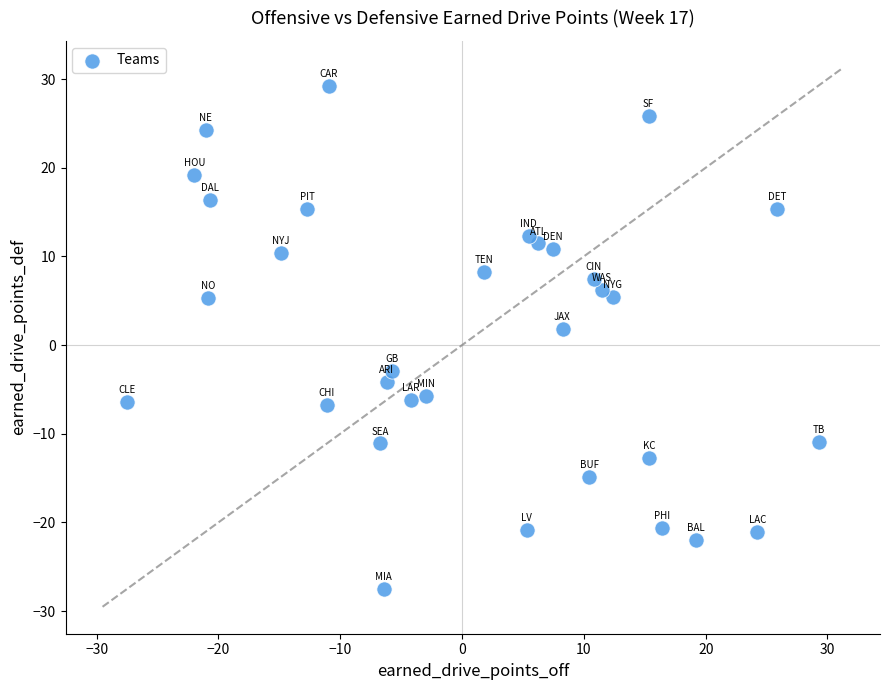

What Y value in the scatter plot is closest to 0?

1.8